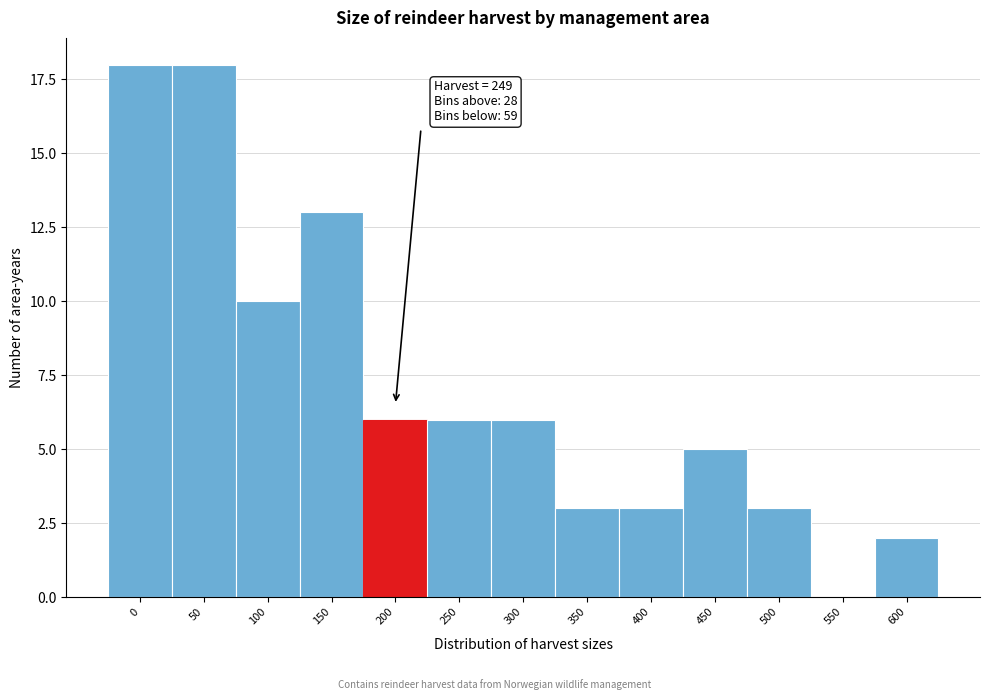

Reading left to right, extract all data points from this chart.

0=18	50=18	100=10	150=13	200=6	250=6	300=6	350=3	400=3	450=5	500=3	550=0	600=2